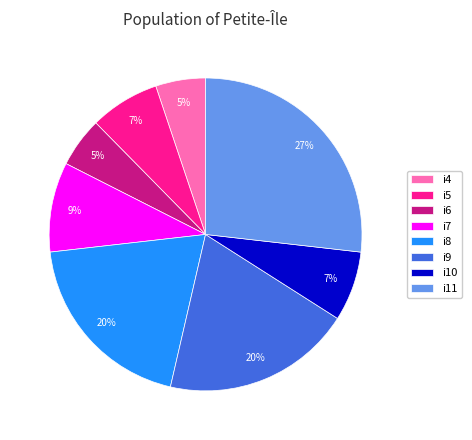

Between i9 and i11, which is larger?

i11